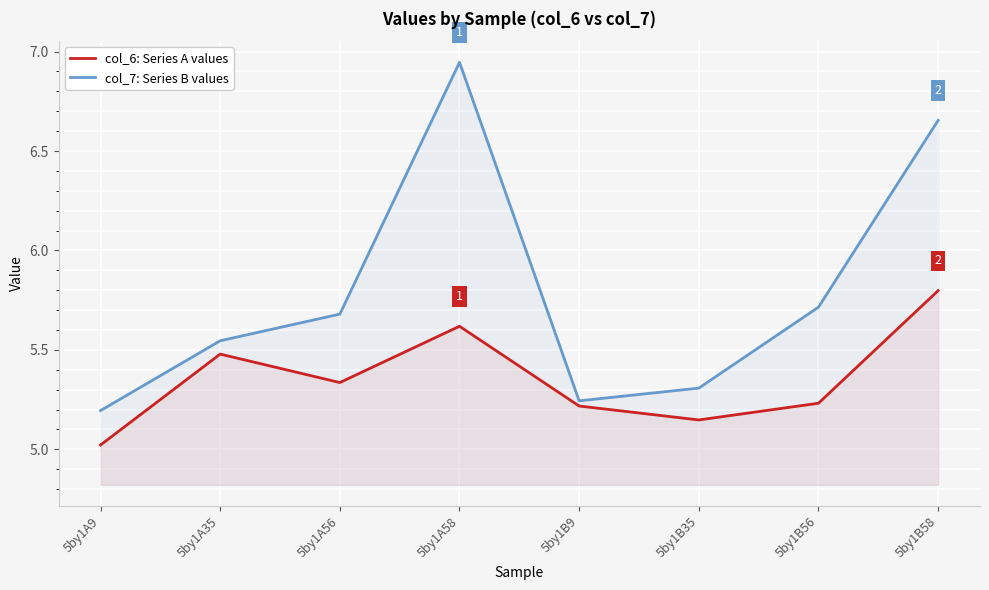

True or false: col_6: Series A values and col_7: Series B values cross at least once.

False